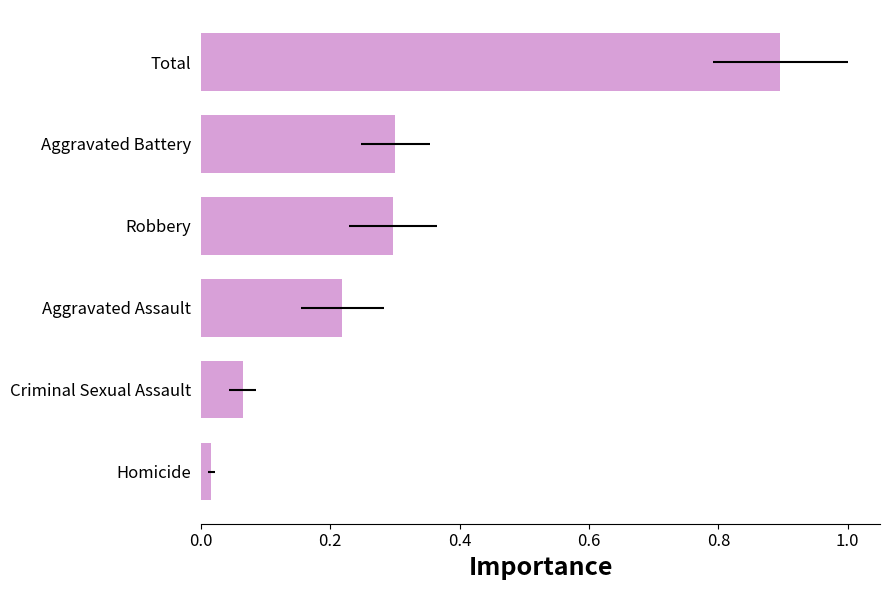

What is the change in value from Aggravated Assault to Aggravated Battery?

+0.1